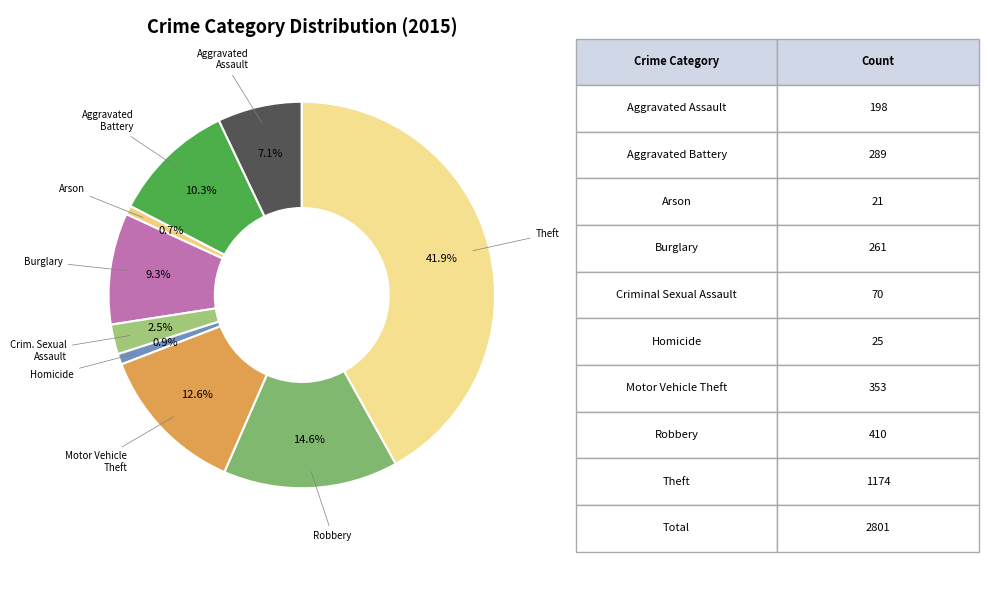

How many slices are in this pie chart?

9